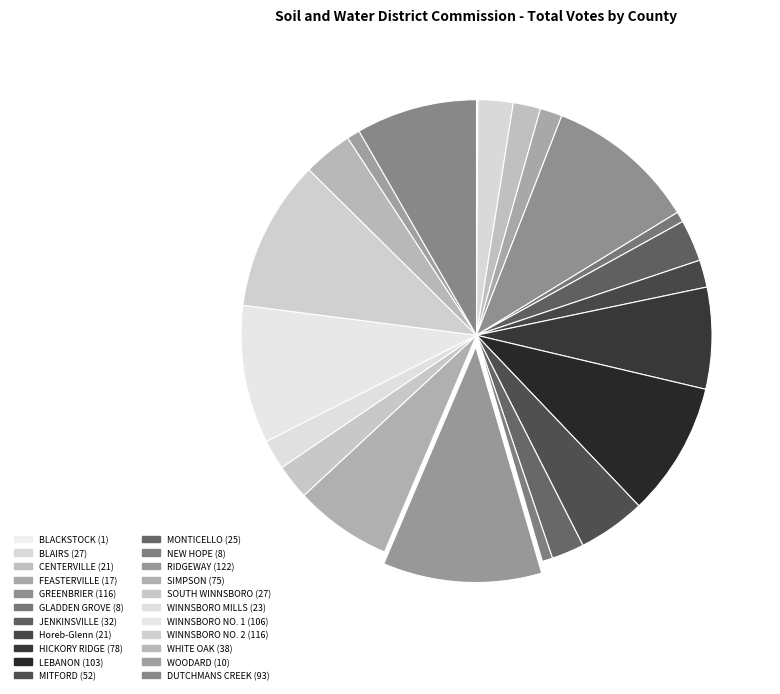

What is the change in value from CENTERVILLE to MONTICELLO?

+4